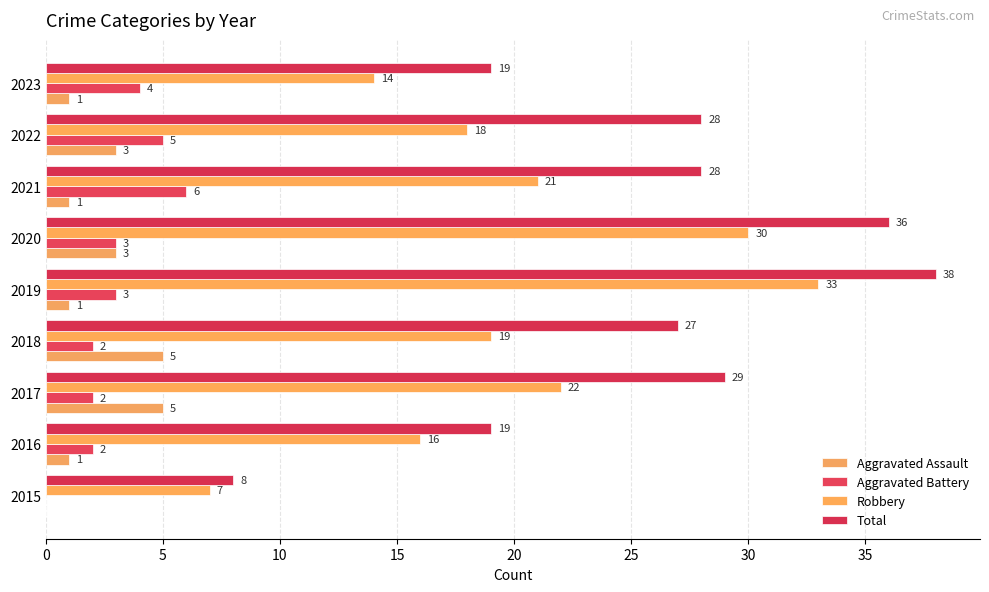

What is the average value of the Aggravated Assault series?

2